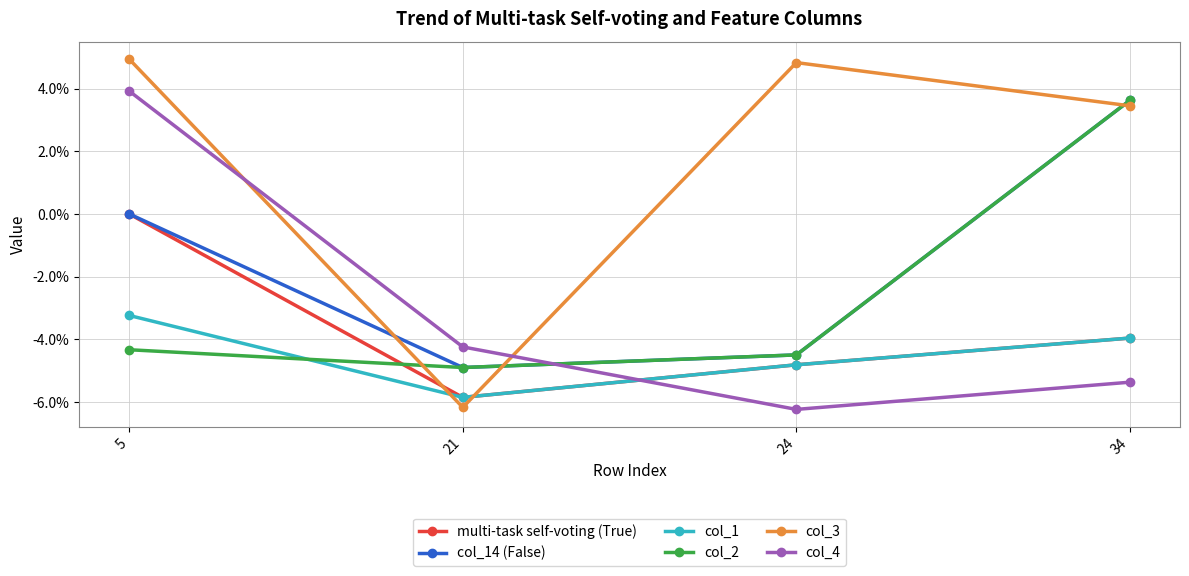

What is the difference between the maximum and minimum values in the col_14 (False) series?

8.5